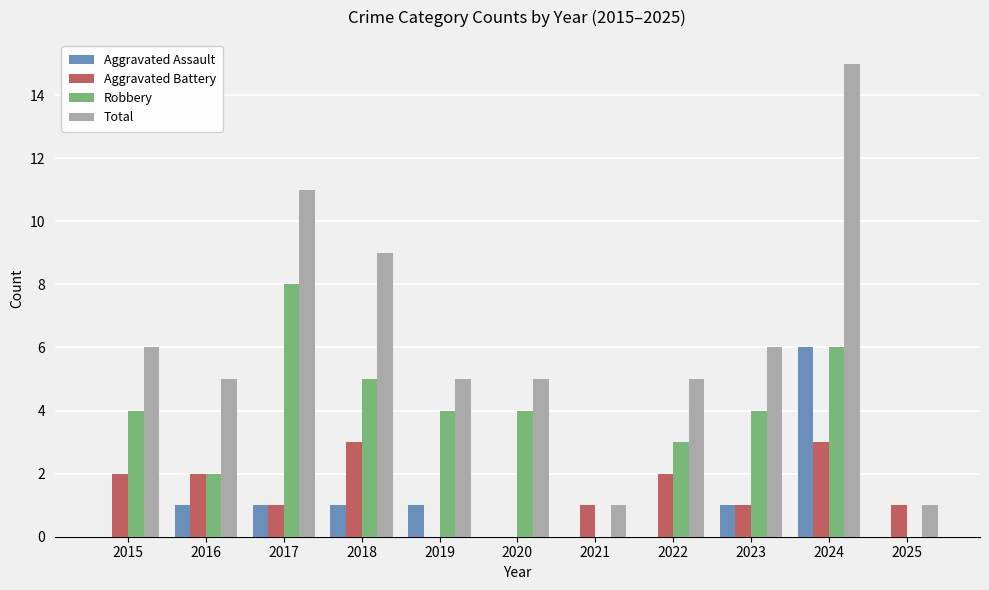

The value of Robbery at 2019 is 4. True or false?

True